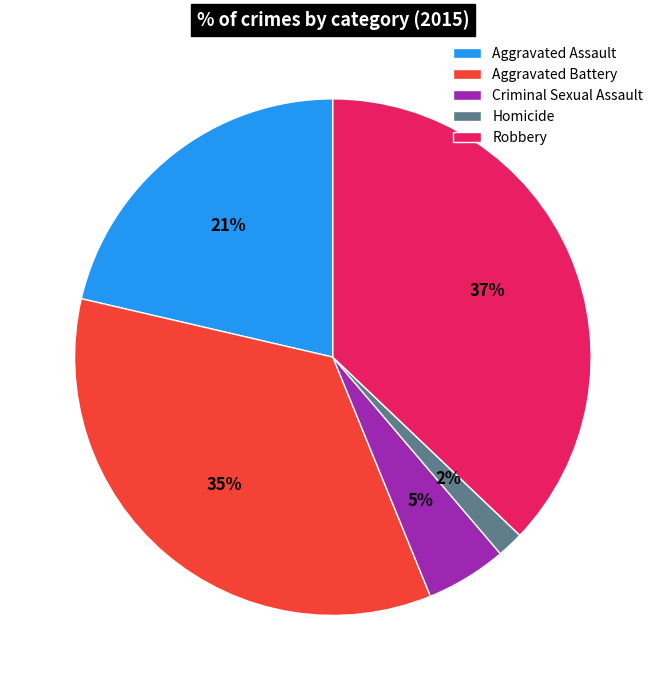

What is the smallest slice in the pie chart?

Homicide